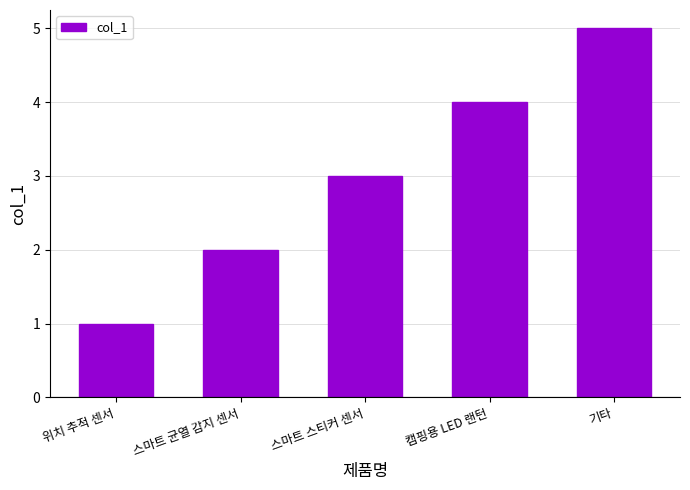

Reading left to right, transcribe all the data shown in this chart.

위치 추적 센서=1	스마트 균열 감지 센서=2	스마트 스티커 센서=3	캠핑용 LED 랜턴=4	기타=5